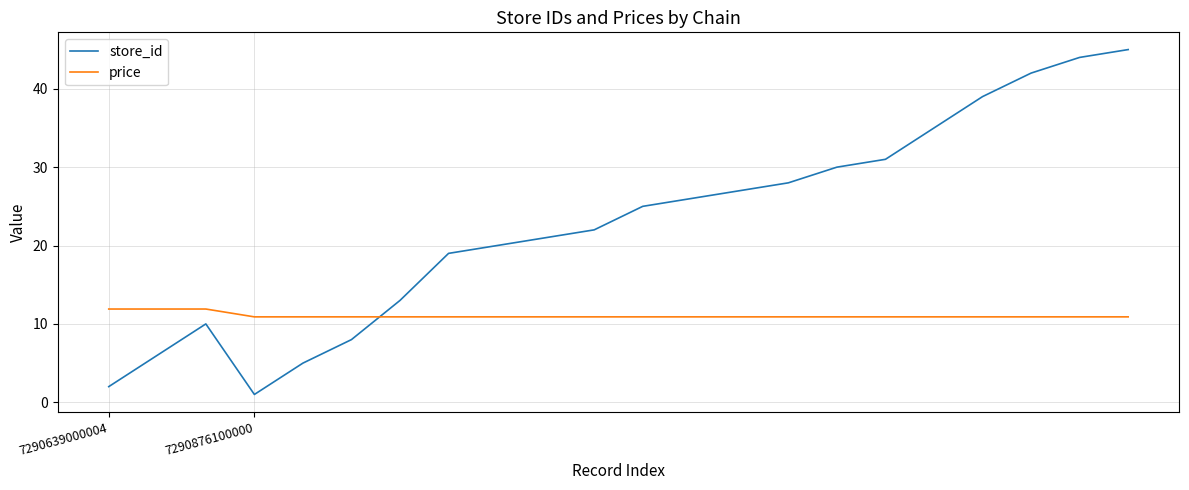

What are all the series names shown in the legend?

store_id, price